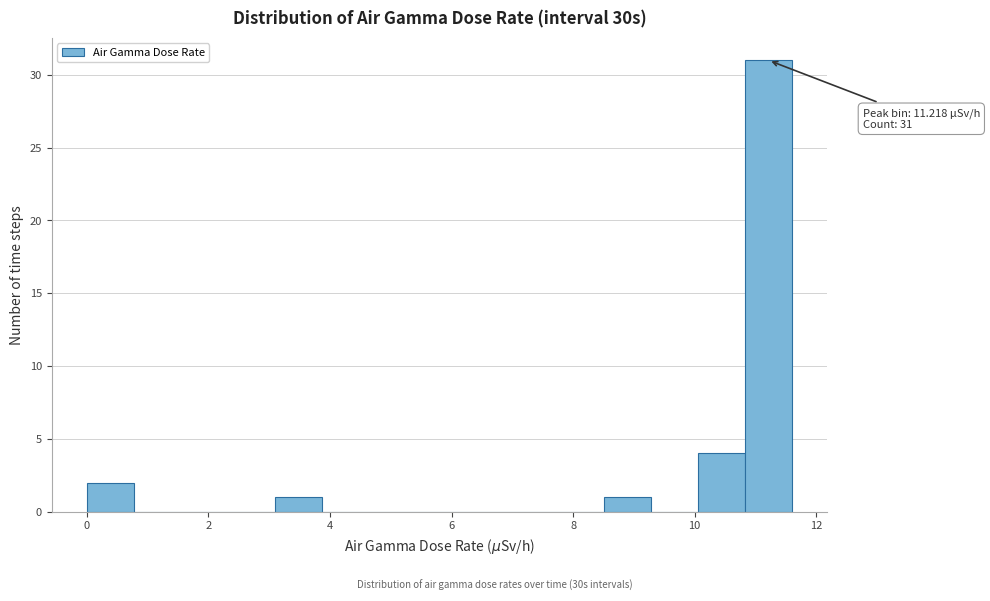

Read against the x-axis, roughly where is the centre of the tallest bar?

11.2